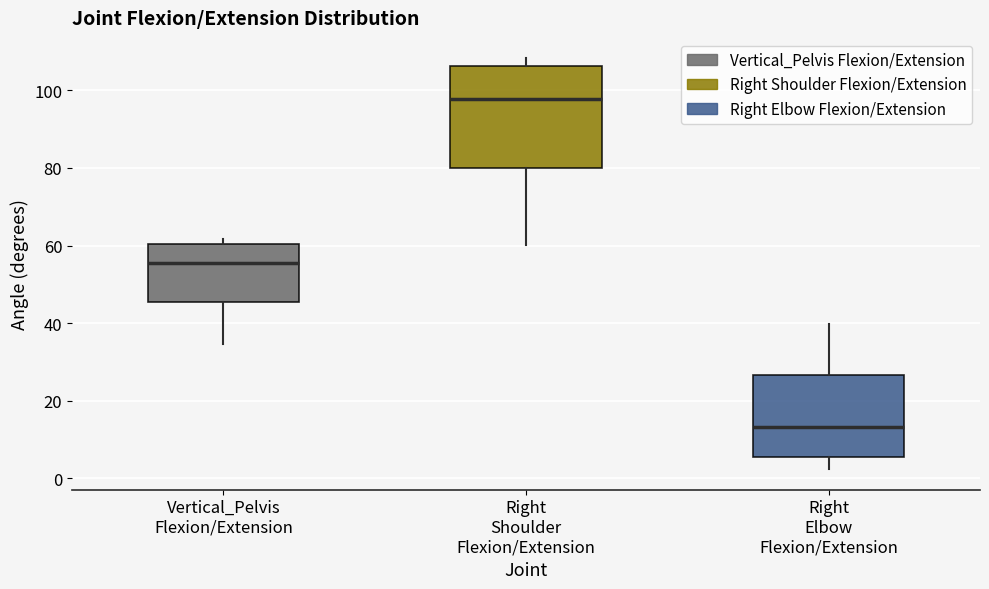

Comparing the boxes themselves (not the whiskers), which one is the tallest?

Right Shoulder Flexion/Extension